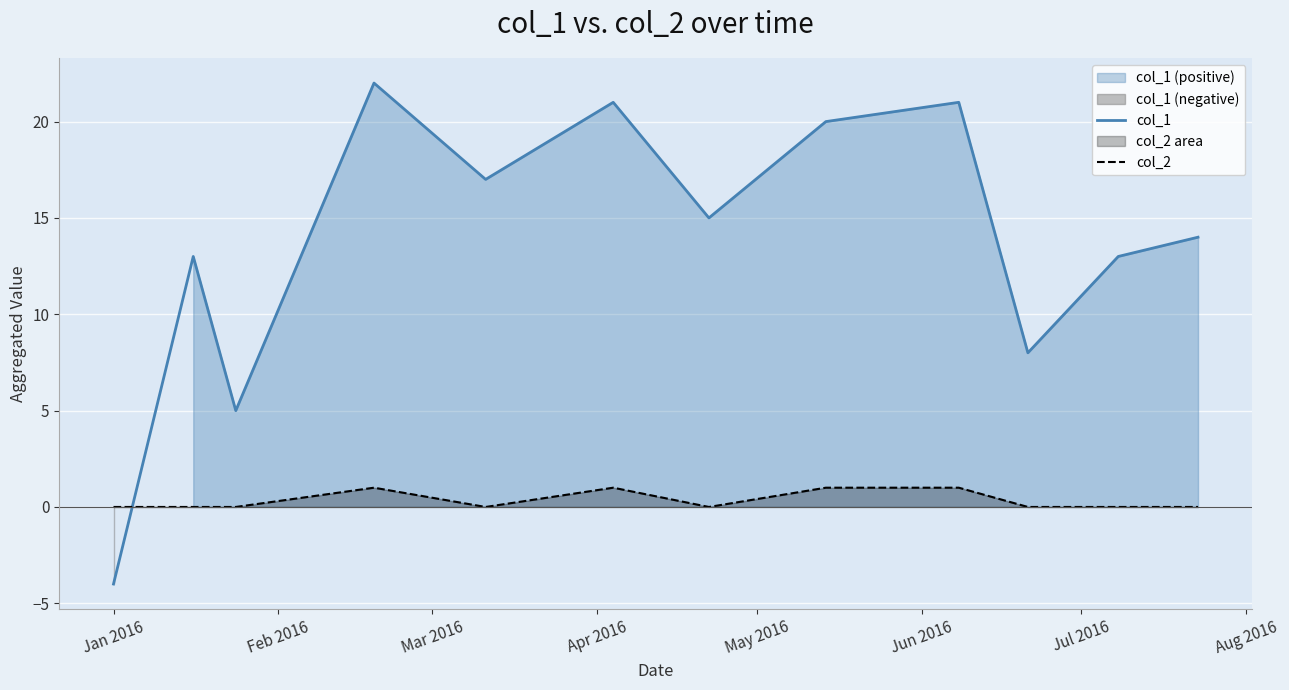

Reading left to right, what are all the values shown in this chart?

col_1: -4	13	5	22	17	21	15	20	21	8	13	14
col_2: 0	0	0	1	0	1	0	1	1	0	0	0